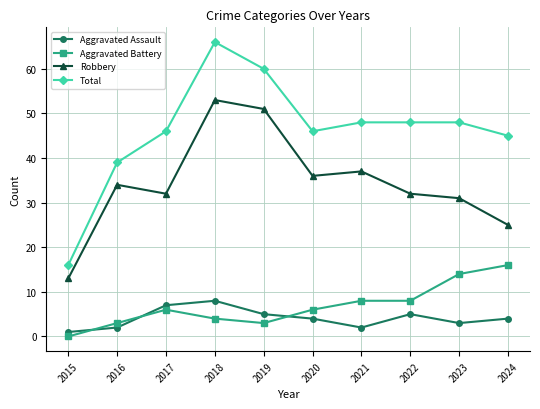

List the series in order of their peak value, lowest first.

Aggravated Assault, Aggravated Battery, Robbery, Total